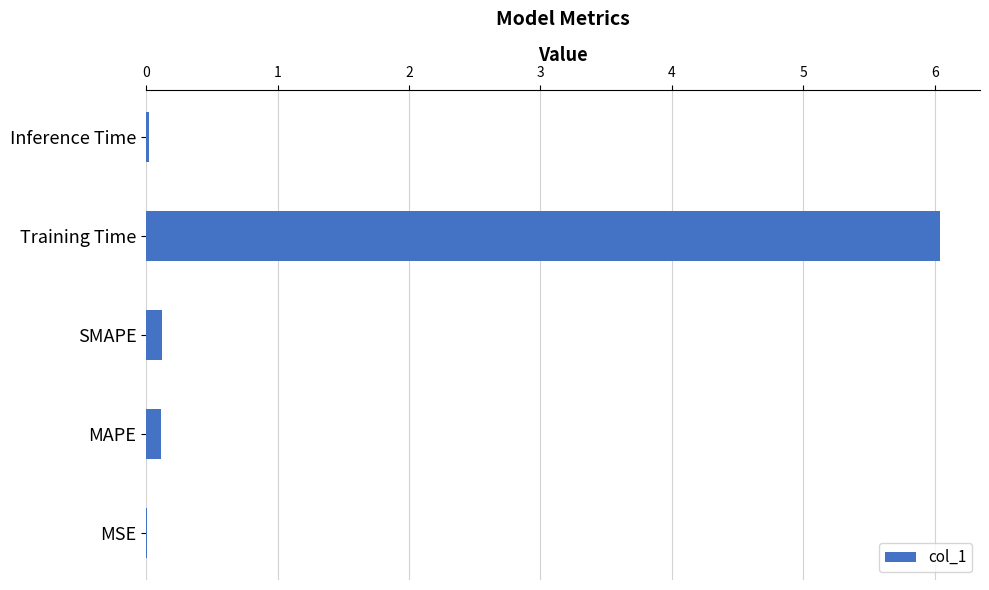

The value at MSE is 0.0. True or false?

True